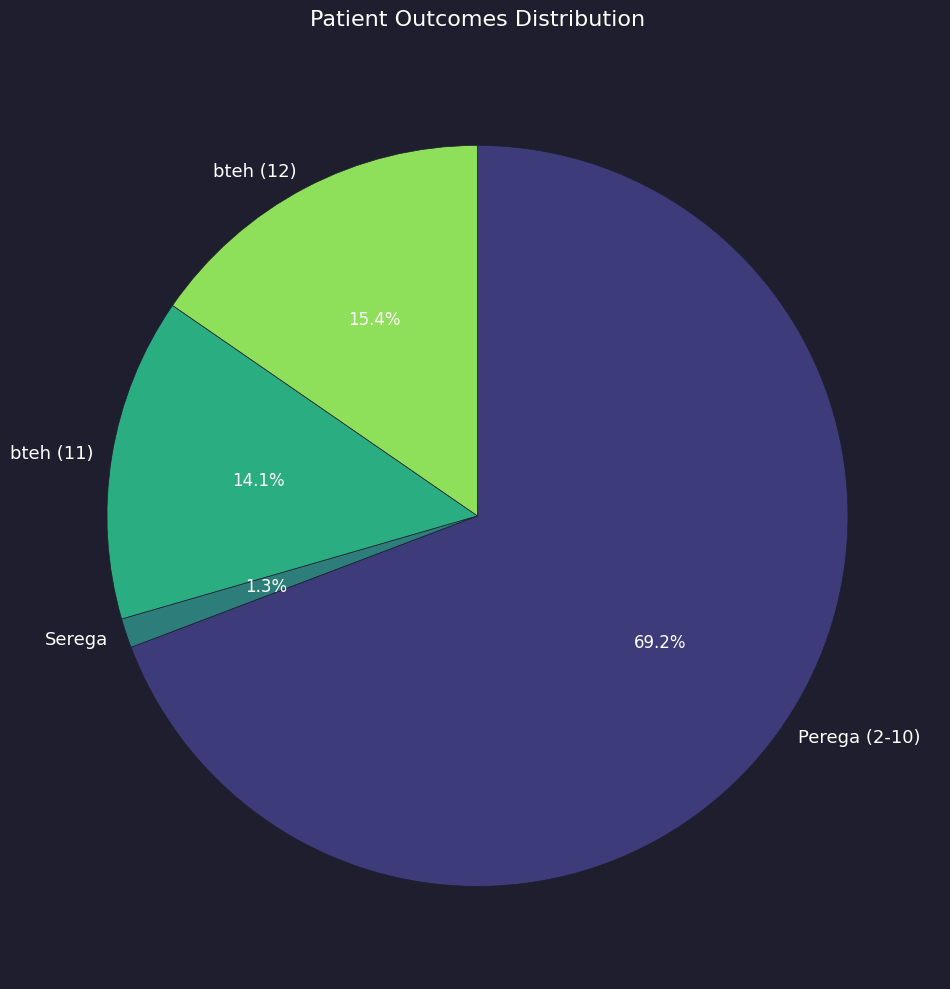

Is bteh (12) the majority of the pie?

No